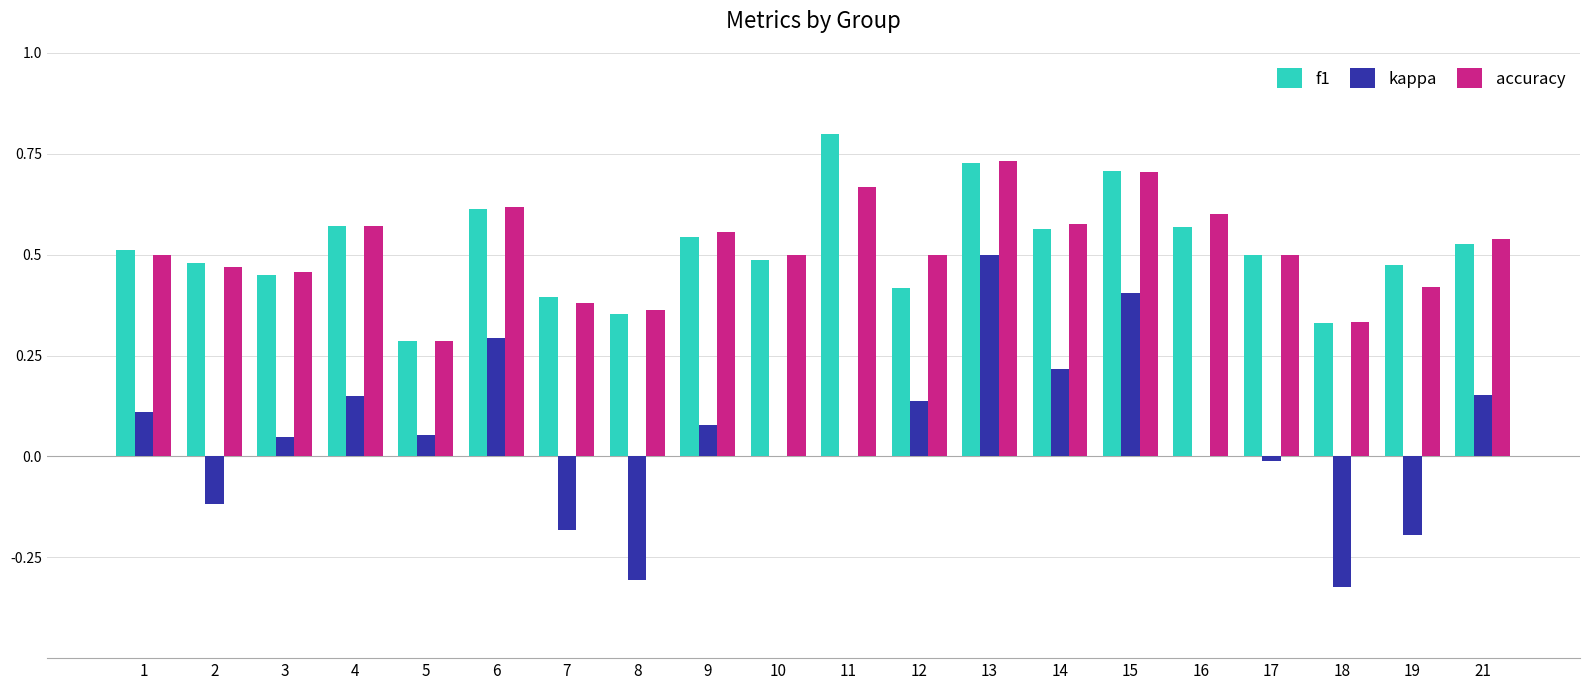

Between 2 and 14, which series saw the biggest shift?

kappa